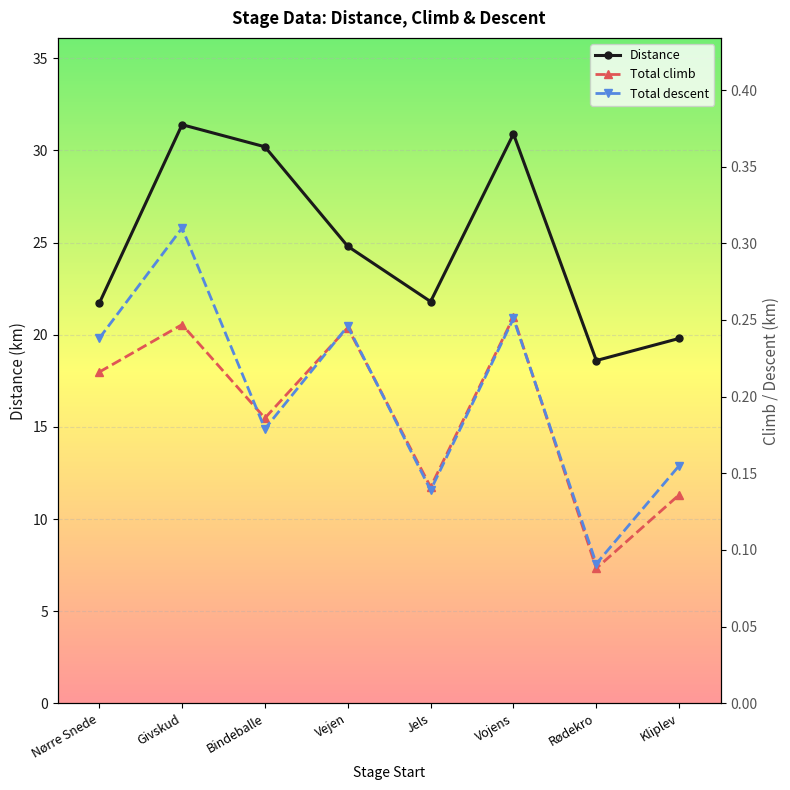

What is the difference between the maximum and minimum values in the Total descent series?

0.2